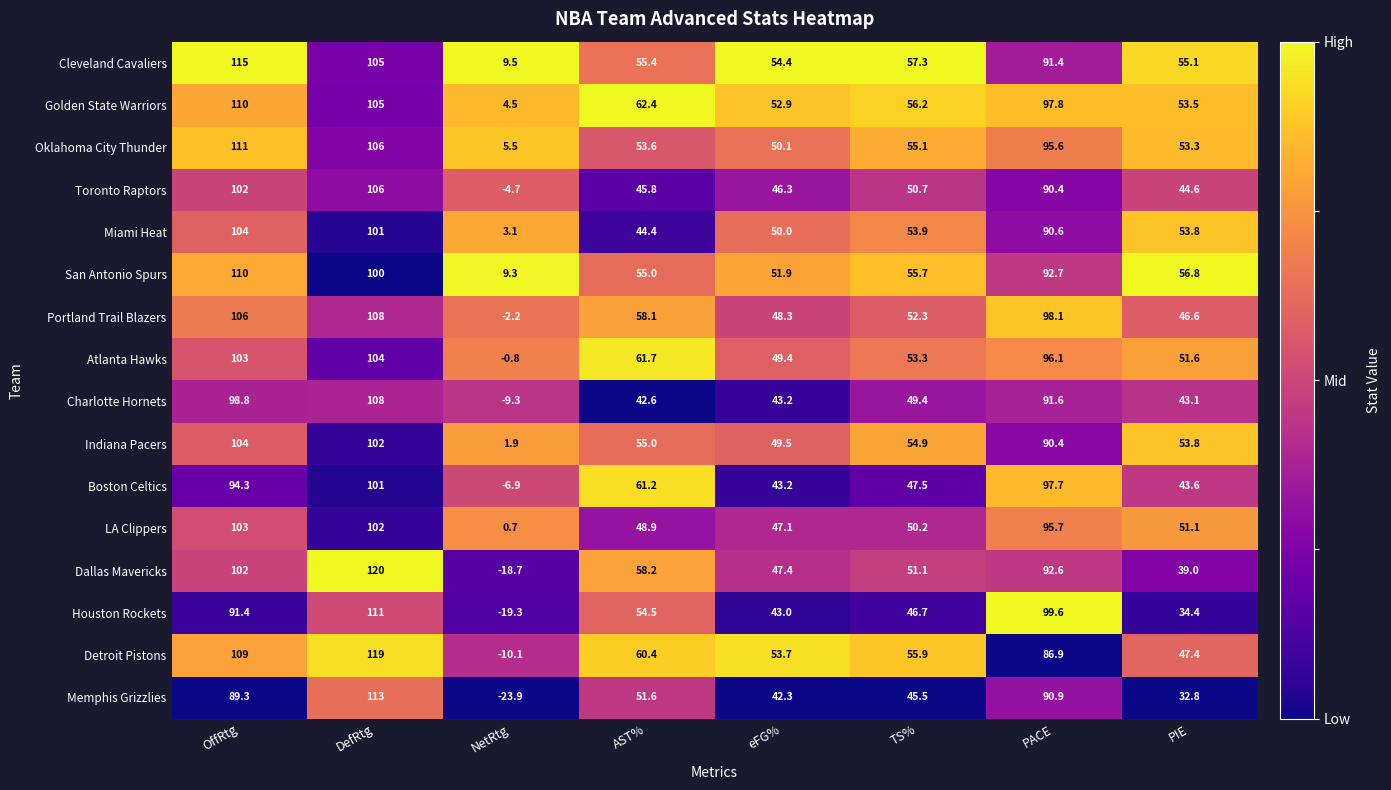

Which label corresponds to the largest value in the chart?

DefRtg